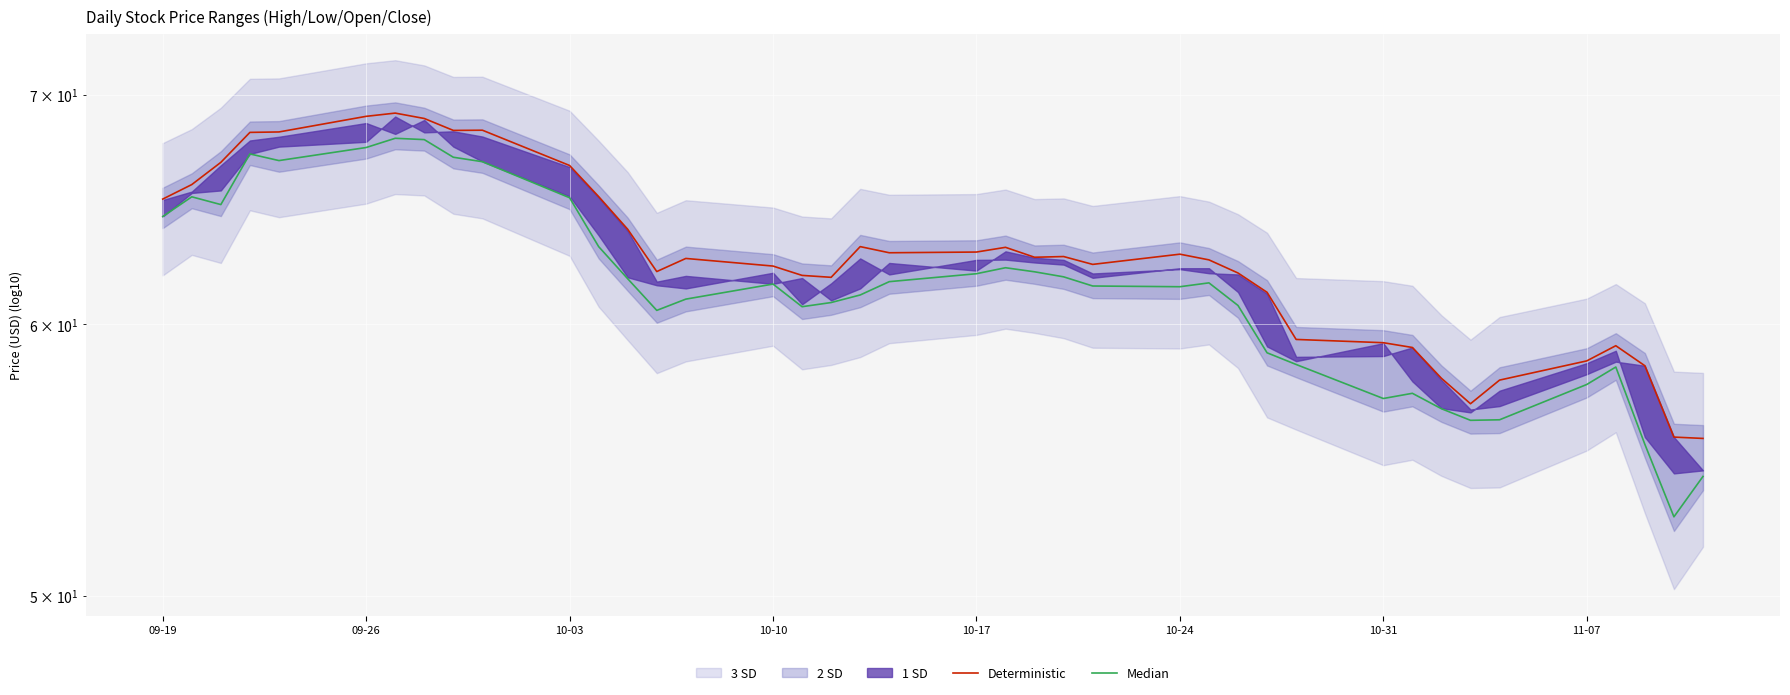

What is the difference between the maximum and minimum values in the Deterministic series?

13.6